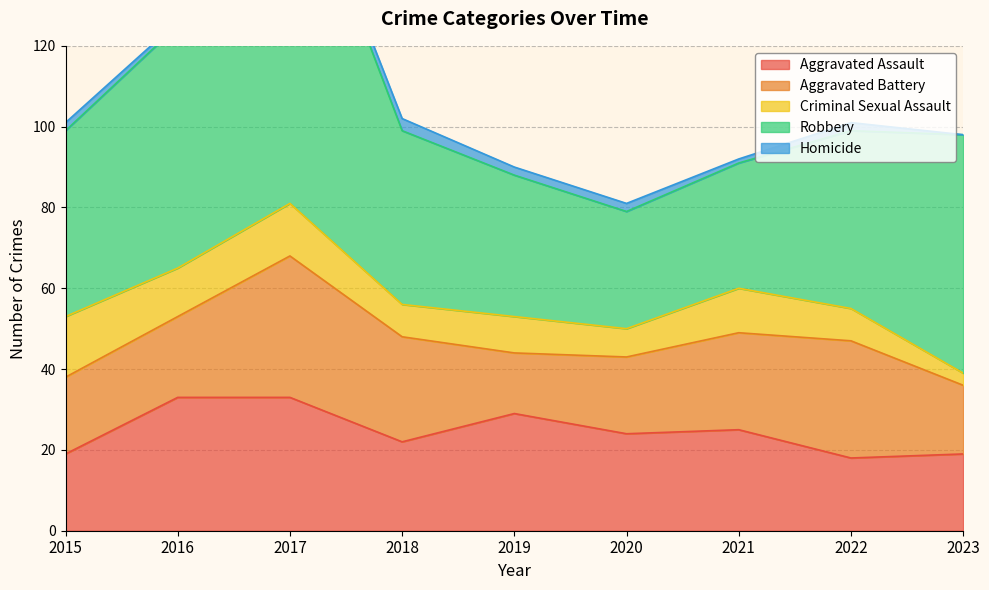

True or false: Homicide and Aggravated Assault intersect in this chart.

False